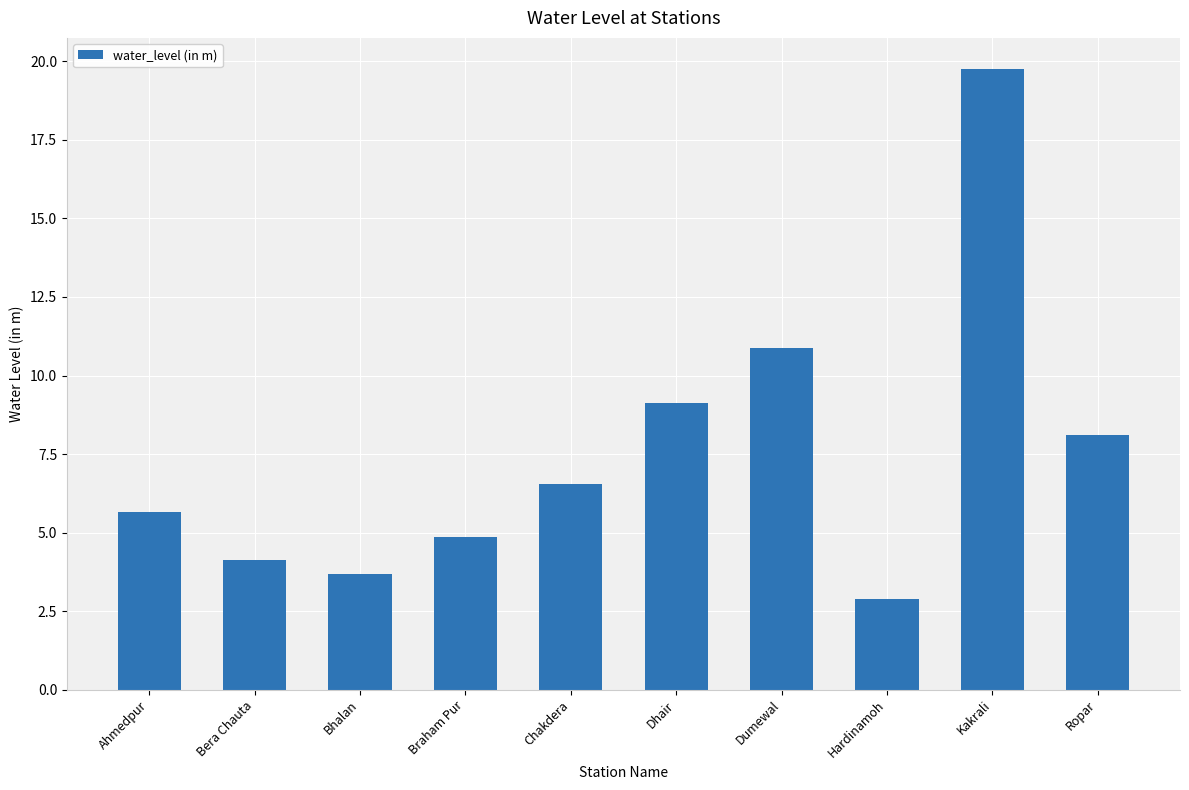

Which has a higher value, Bera Chauta or Dhair?

Dhair